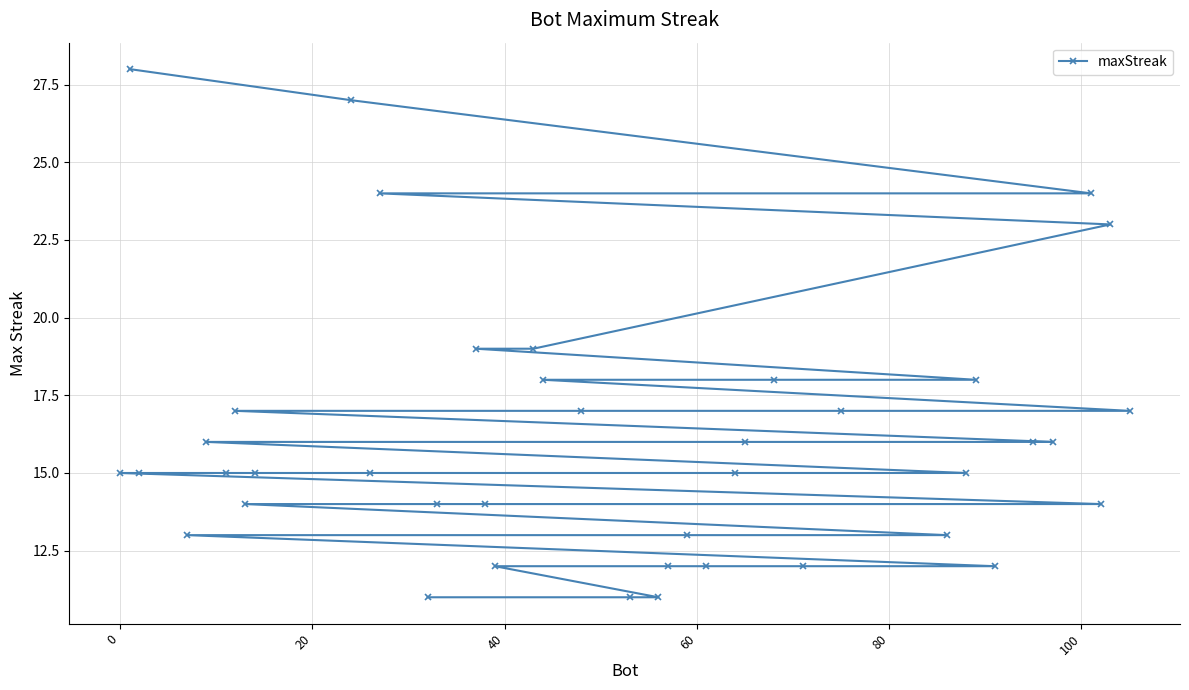

Reading left to right, list all the values displayed in this chart.

15	28	15	13	16	15	17	14	15	27	15	24	11	14	19	14	12	19	18	17	11	11	12	13	12	15	16	18	12	17	13	15	18	12	16	16	24	14	23	17